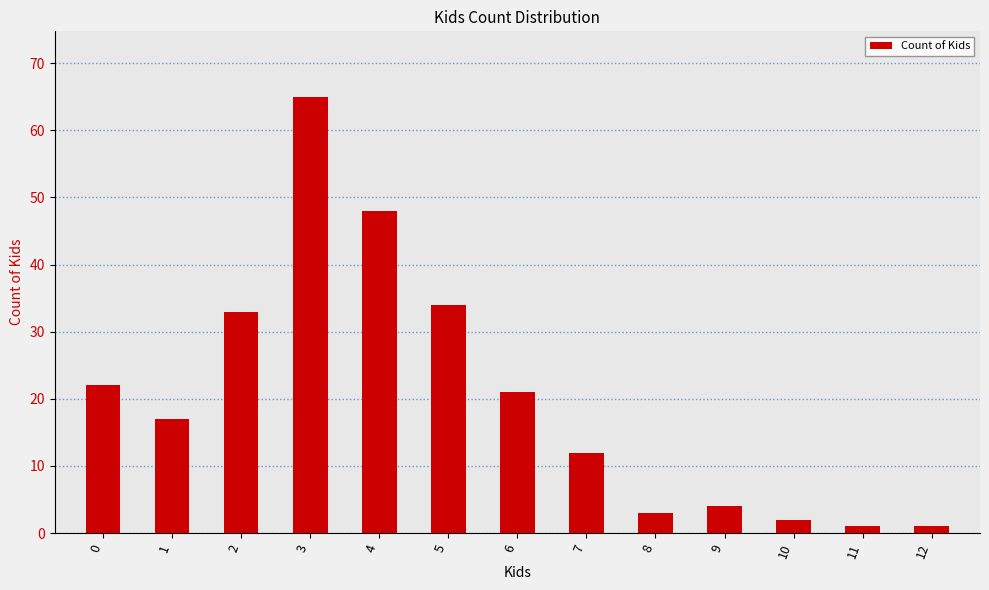

Which category has the highest value across all series?

3